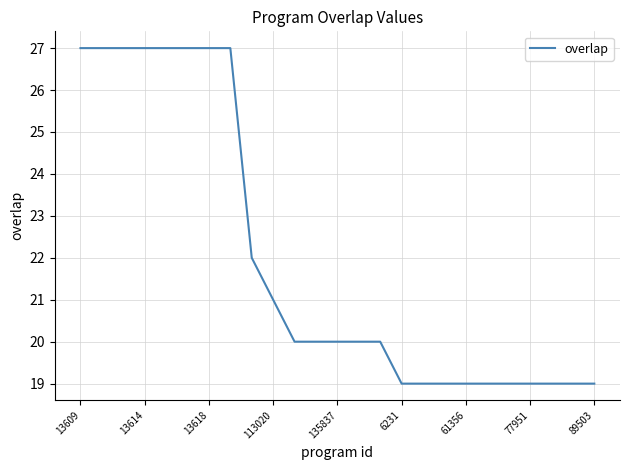

What is the minimum value shown in the chart?

19